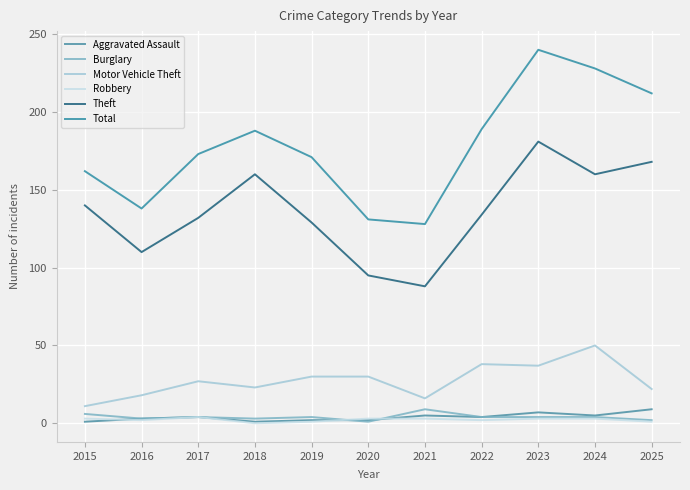

Reading right to left, transcribe all the data shown in this chart.

Aggravated Assault: 2025=9	2024=5	2023=7	2022=4	2021=5	2020=2	2019=2	2018=1	2017=4	2016=3	2015=1
Burglary: 2025=2	2024=4	2023=4	2022=4	2021=9	2020=1	2019=4	2018=3	2017=4	2016=3	2015=6
Motor Vehicle Theft: 2025=22	2024=50	2023=37	2022=38	2021=16	2020=30	2019=30	2018=23	2017=27	2016=18	2015=11
Robbery: 2025=1	2024=3	2023=3	2022=2	2021=3	2020=3	2019=1	2018=0	2017=4	2016=2	2015=3
Theft: 2025=168	2024=160	2023=181	2022=134	2021=88	2020=95	2019=129	2018=160	2017=132	2016=110	2015=140
Total: 2025=212	2024=228	2023=240	2022=189	2021=128	2020=131	2019=171	2018=188	2017=173	2016=138	2015=162